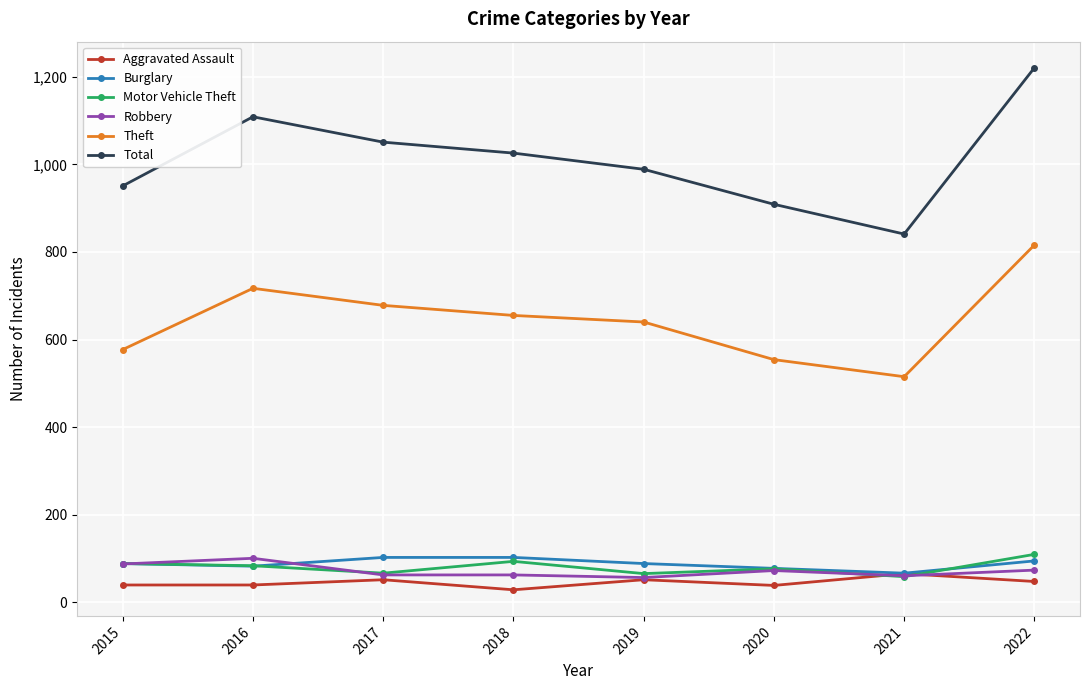

Where is the first local maximum for Total?

2016